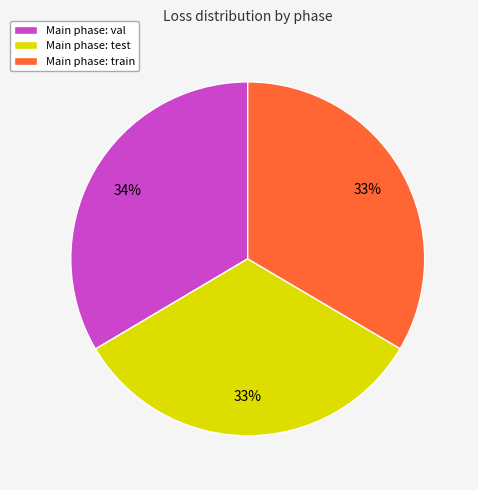

Is the sum of Main phase: train and Main phase: val greater than half?

Yes